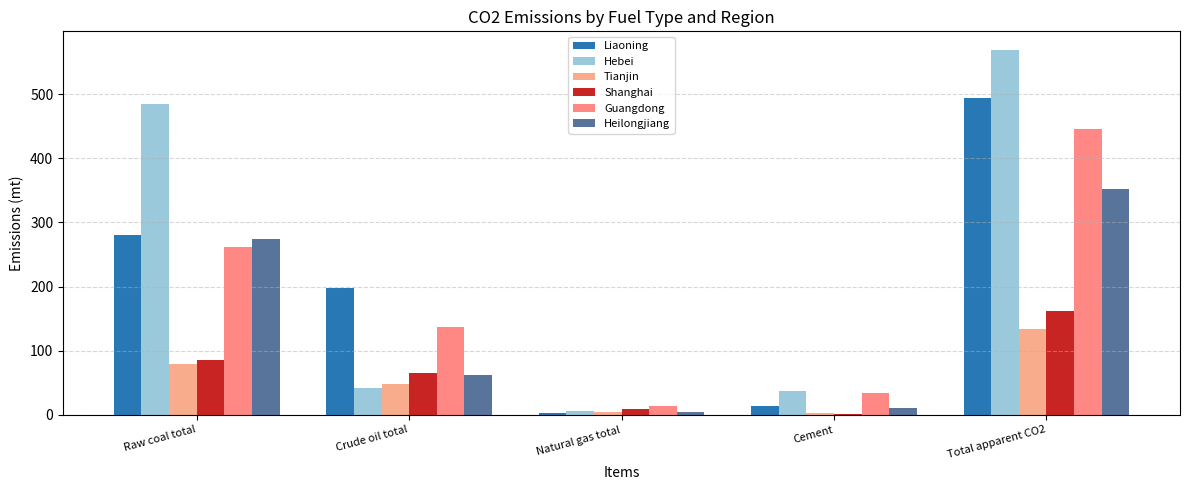

Which series changed the most between Natural gas total and Total apparent CO2?

Hebei